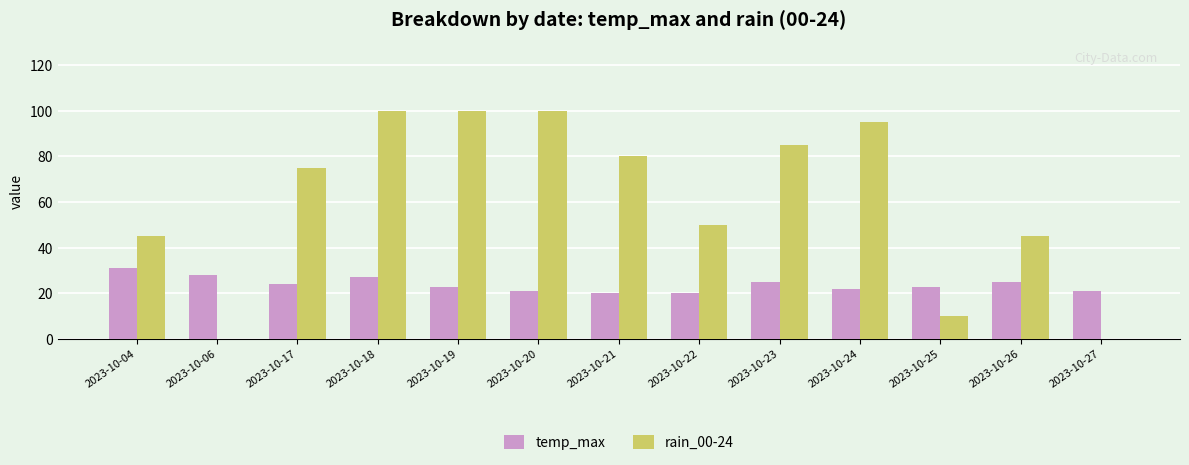

Is it true that temp_max equals 22 at 2023-10-24?

True